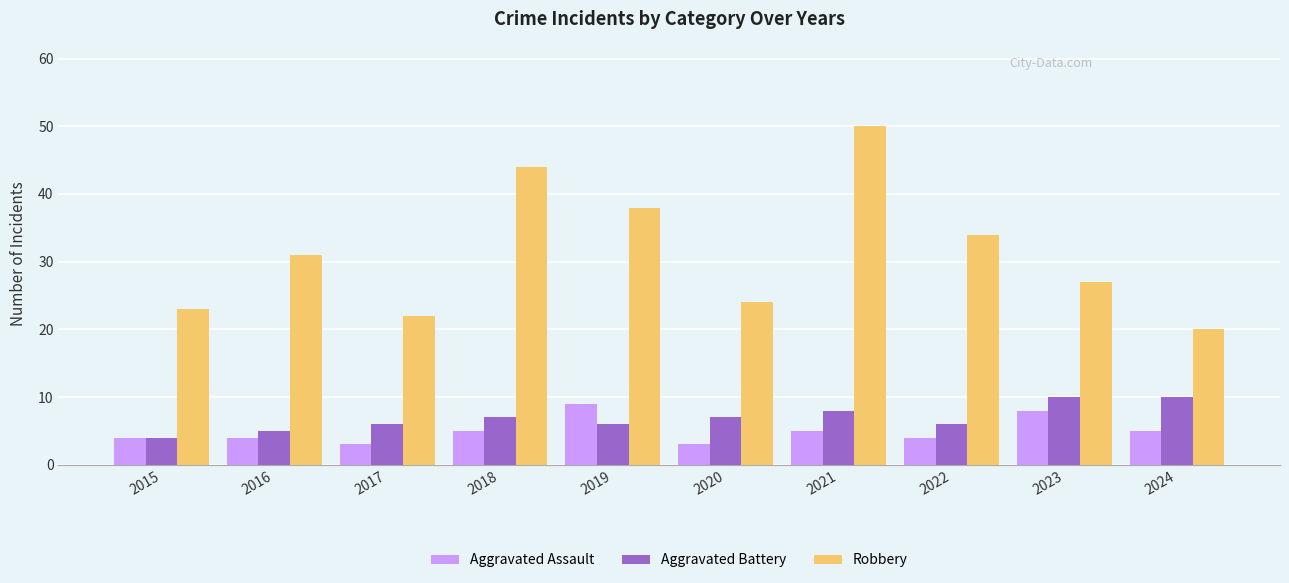

How many distinct data groups are displayed?

3